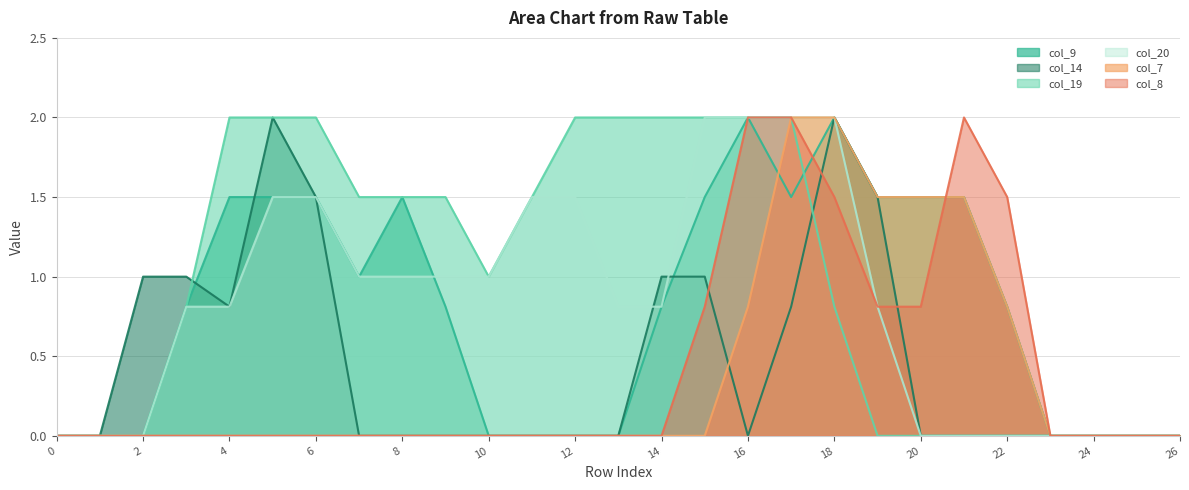

What are all the series names shown in the legend?

col_9, col_14, col_19, col_20, col_7, col_8